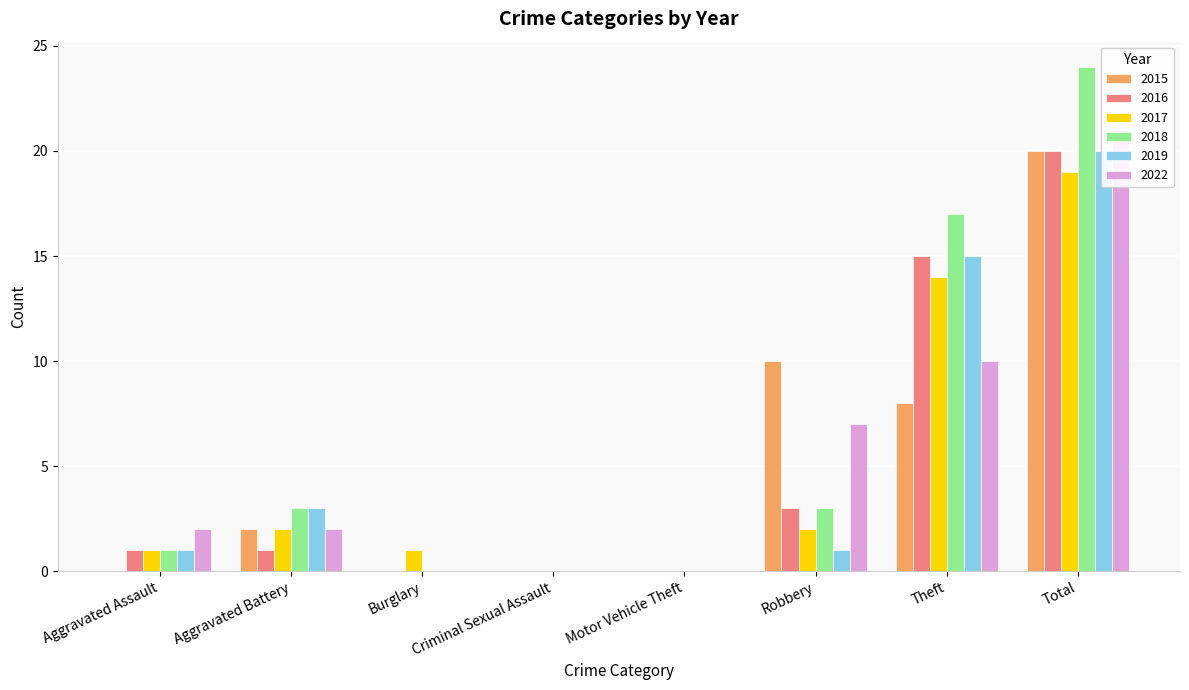

Does the chart contain any negative values?

No